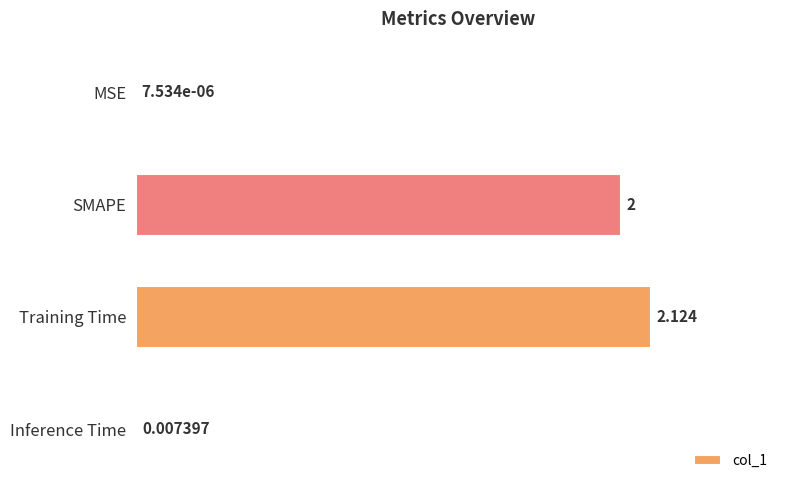

Which label corresponds to the largest value in the chart?

Training Time